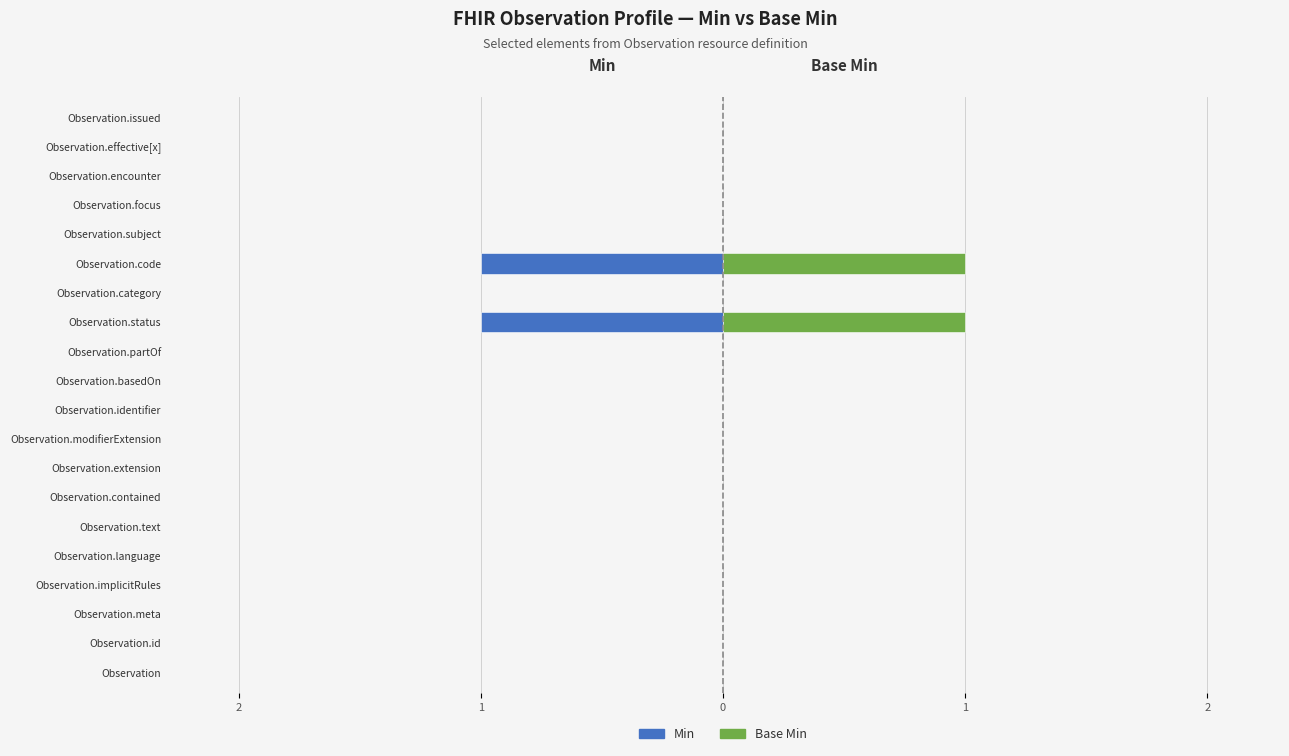

At how many categories does at least one series exceed 0?

2